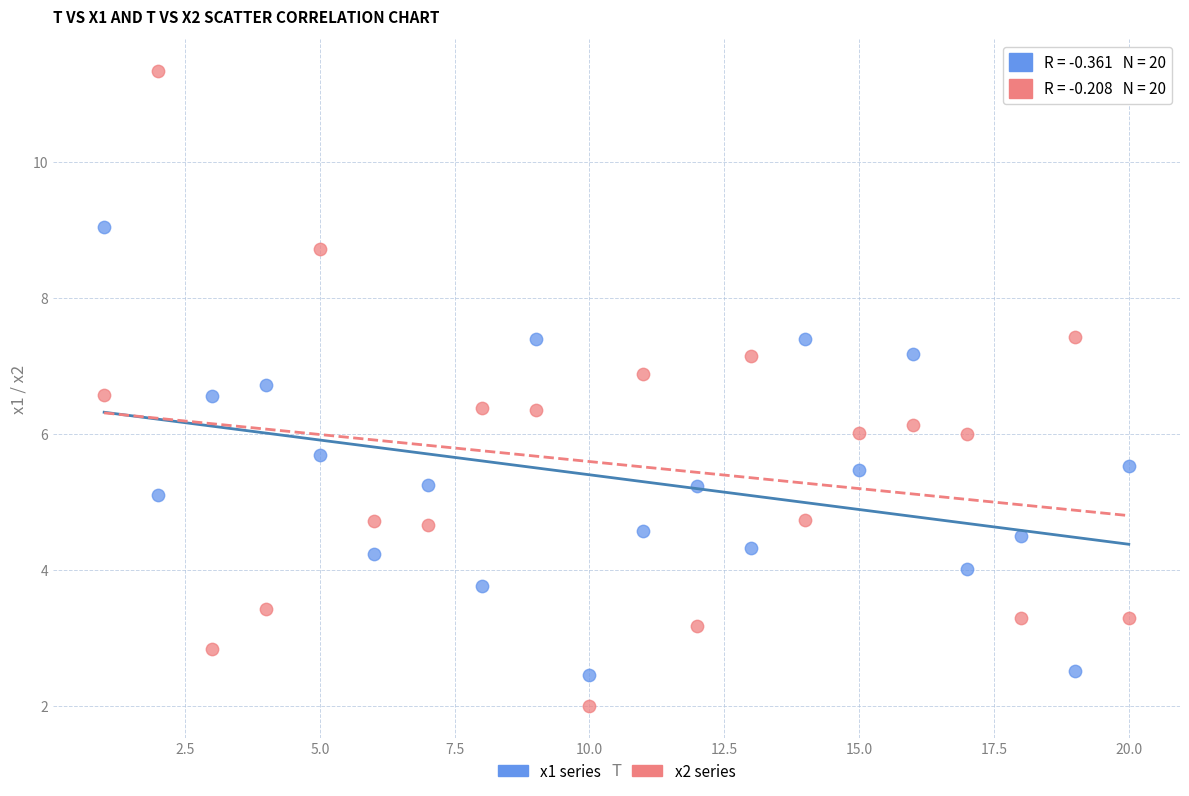

Across all data points, what is the range of X values (max minus min)?

19.0